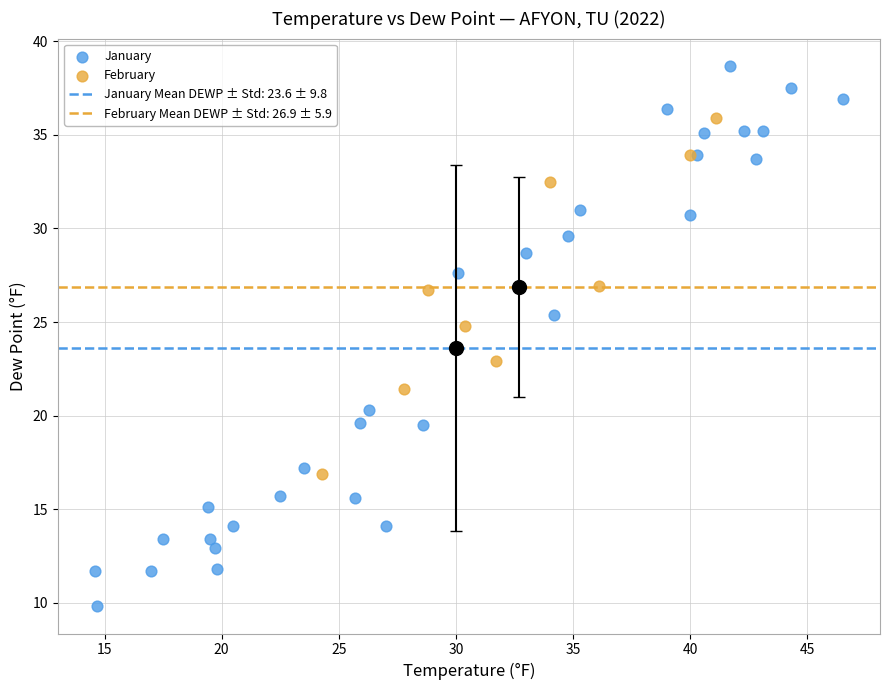

Which series contains the lowest Y value?

January